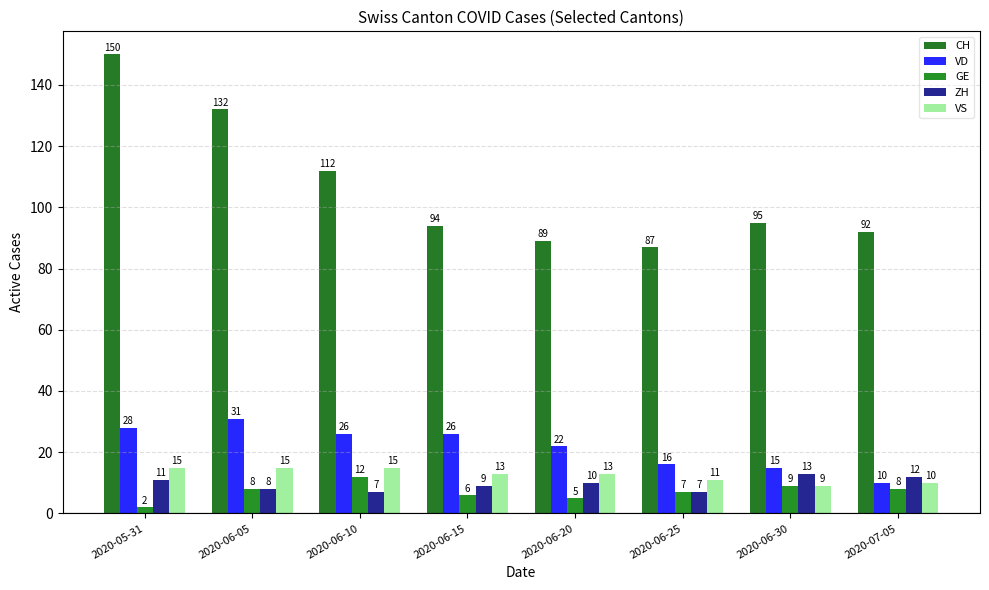

What is the difference between the ZH values at 2020-07-05 and 2020-06-20?

2